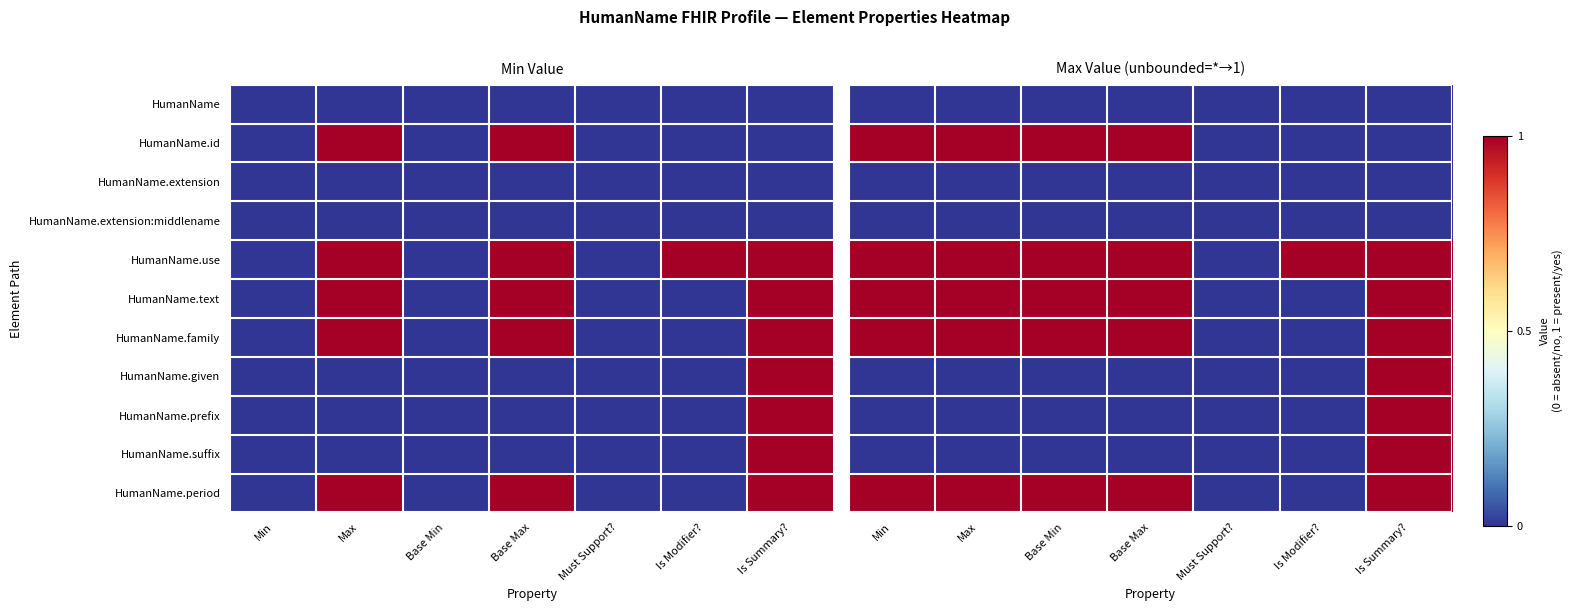

Which label corresponds to the largest value in the chart?

Min